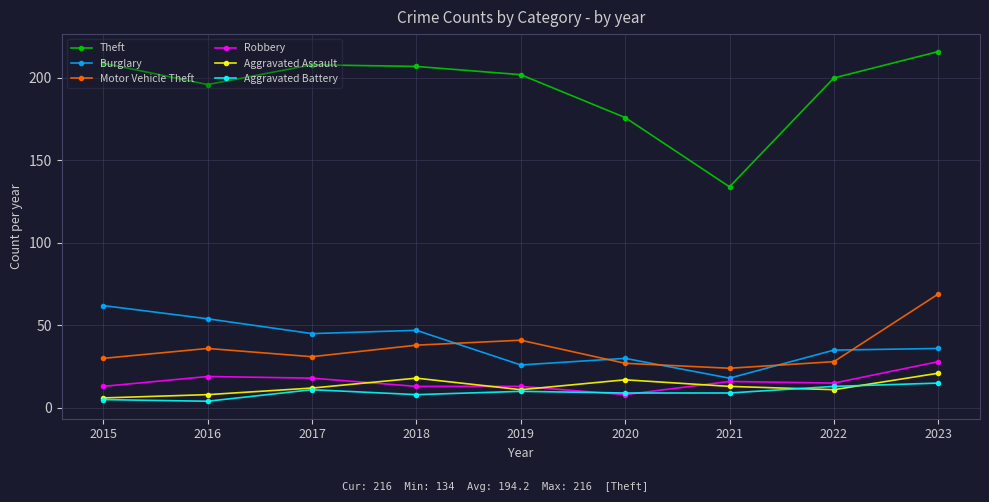

The Aggravated Assault series shows 6 at 2015. True or false?

True